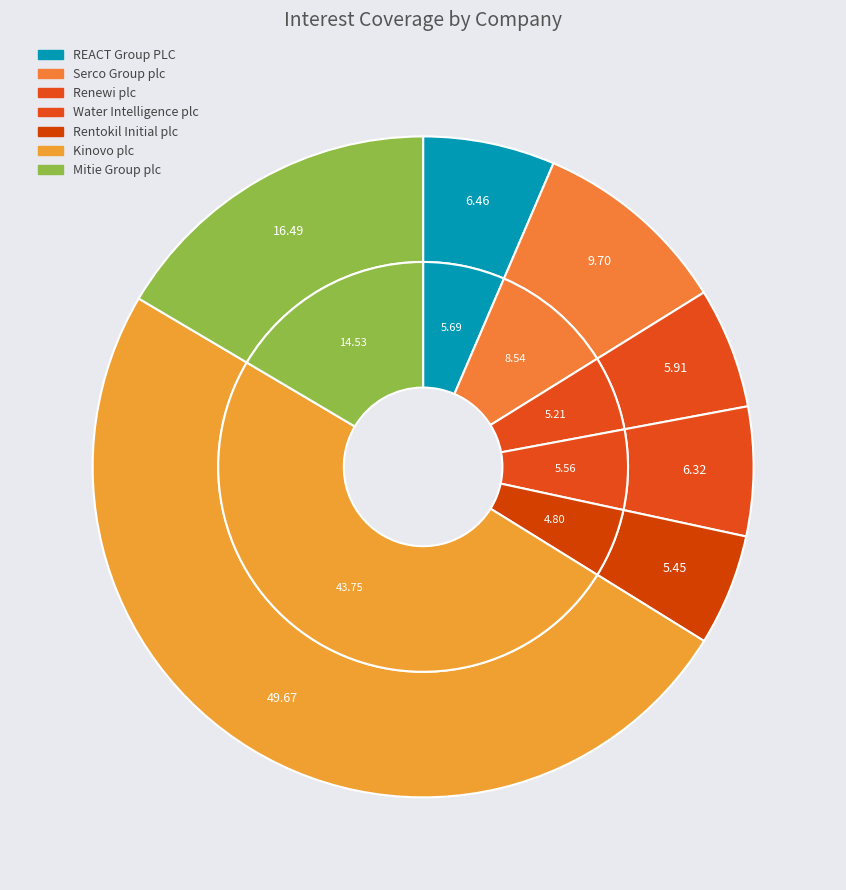

Which has a higher value, Renewi plc or Kinovo plc?

Kinovo plc